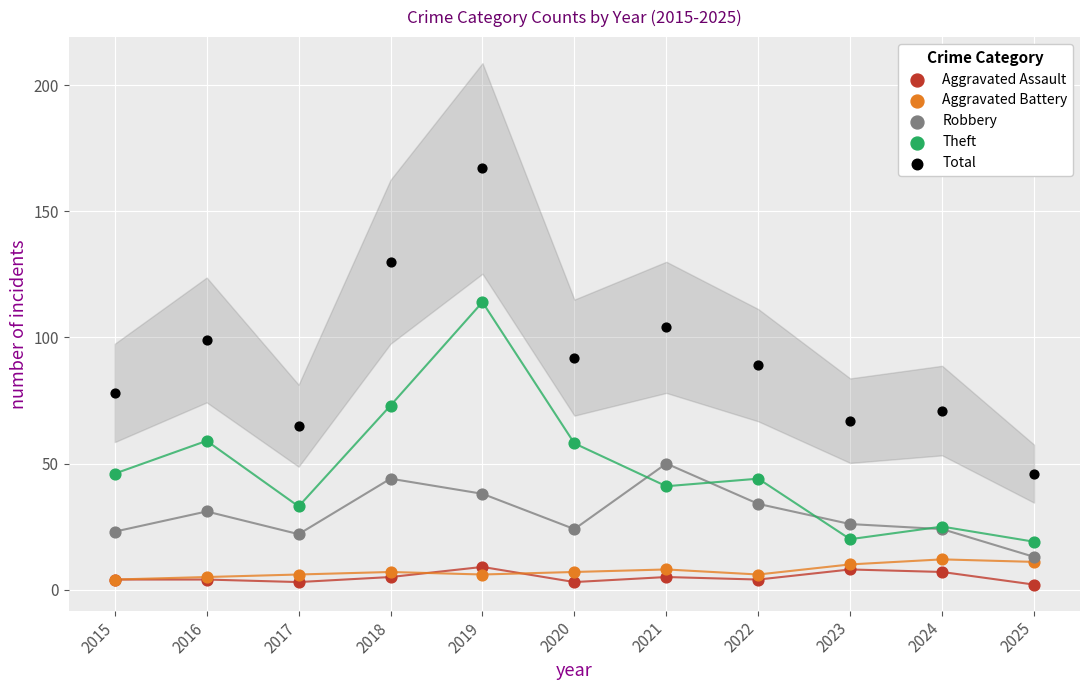

What are all the series names shown in the legend?

Aggravated Assault, Aggravated Battery, Robbery, Theft, Total